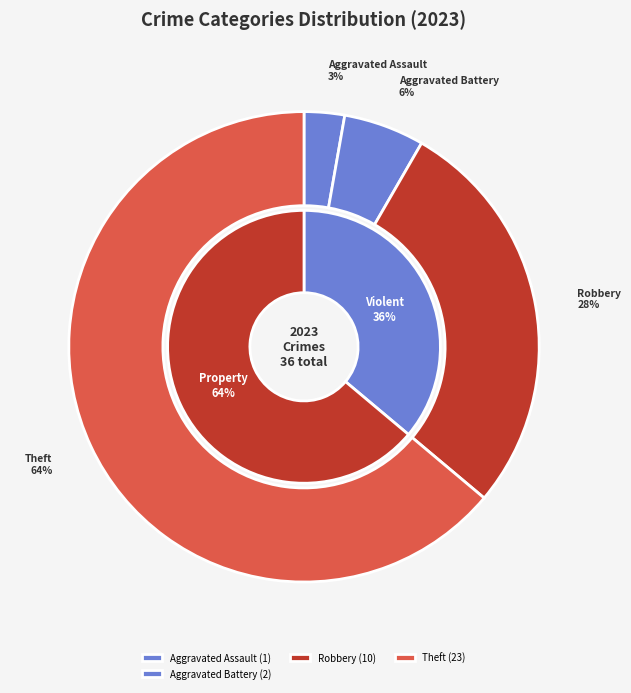

What percentage is the Aggravated Battery slice, to the nearest percent?

6%